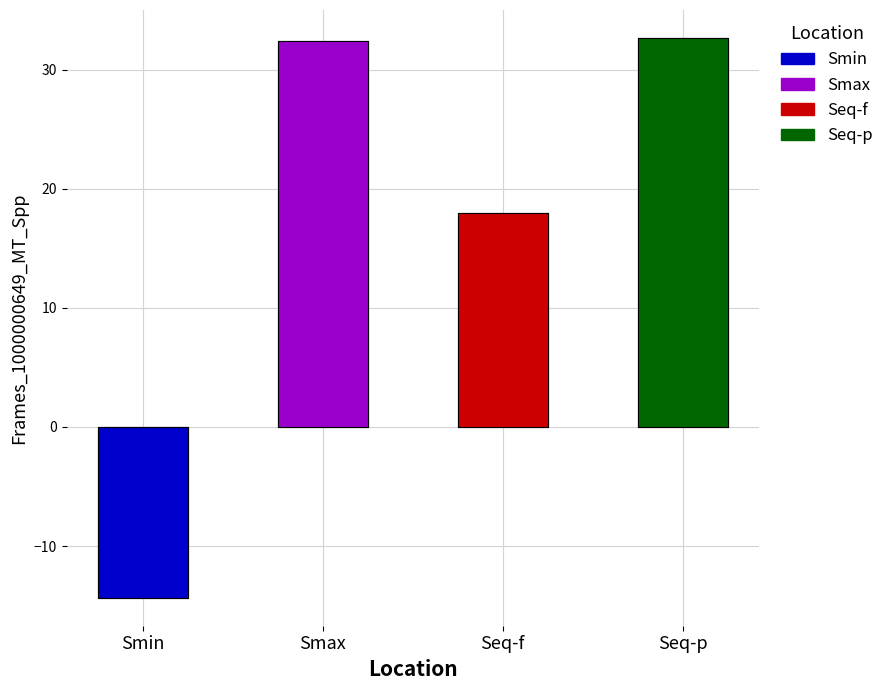

Where does the data first go above 32?

Smax